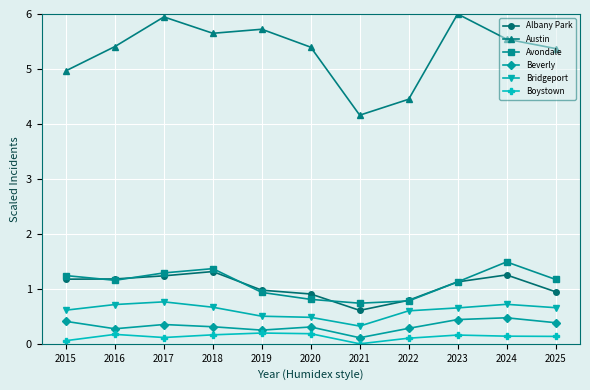

How many lines are shown in the chart?

6